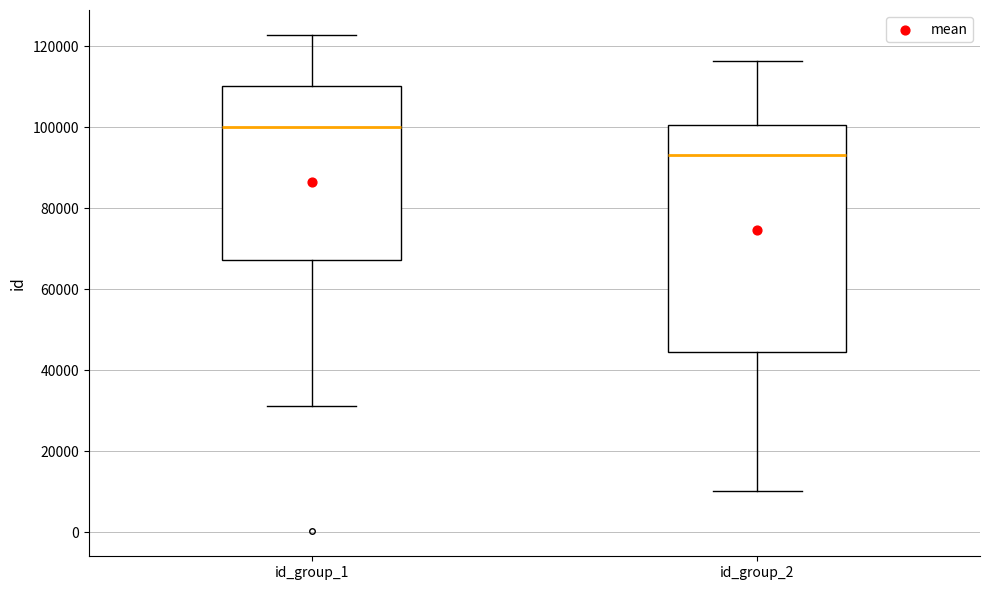

Where is the upper edge of the box for id_group_1 on the y-axis? The values are not printed on the chart, so give them approximately, as read against the axis.

110000